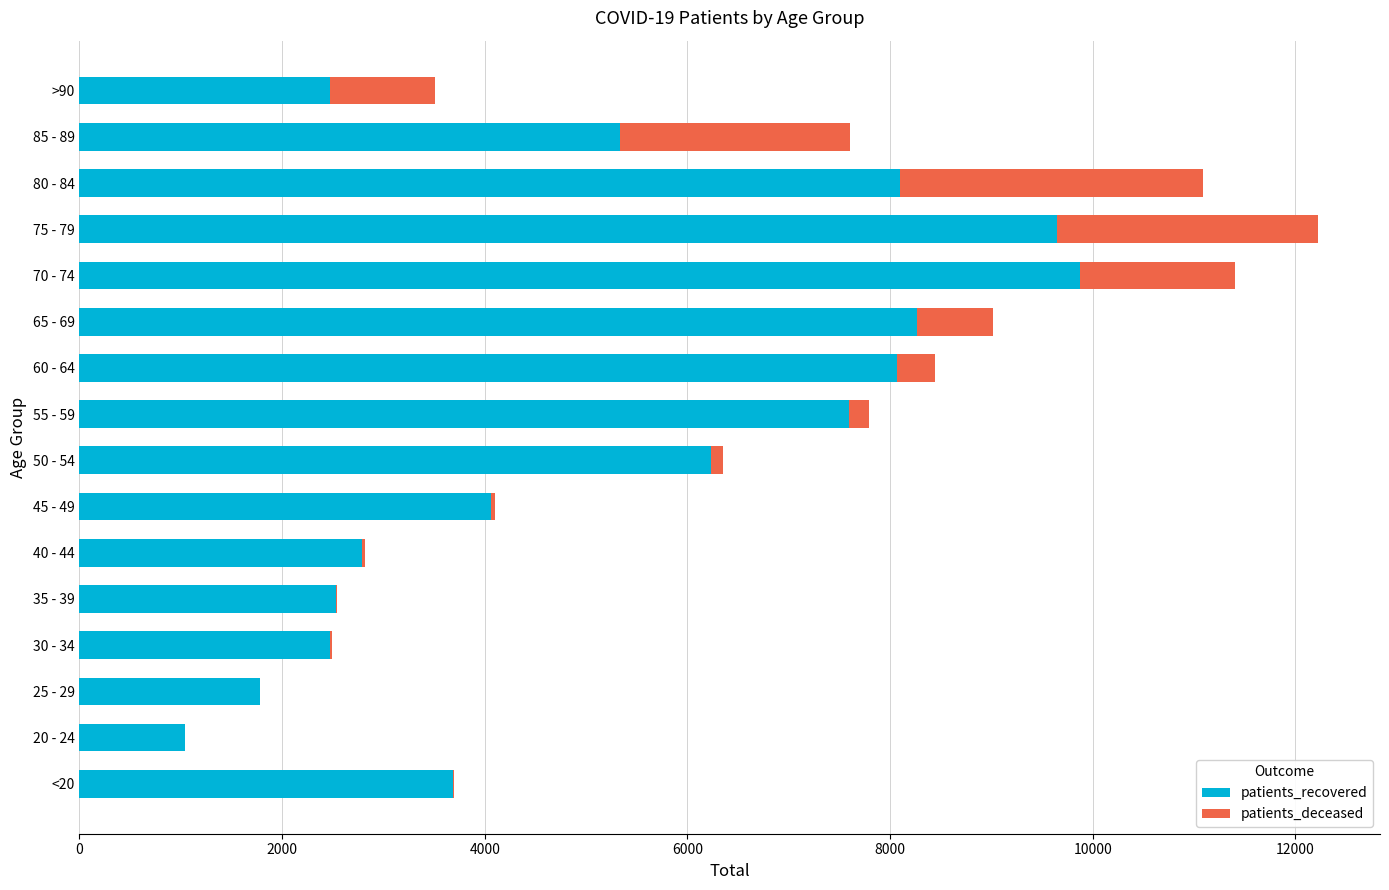

What is the maximum value for patients_recovered?

9876